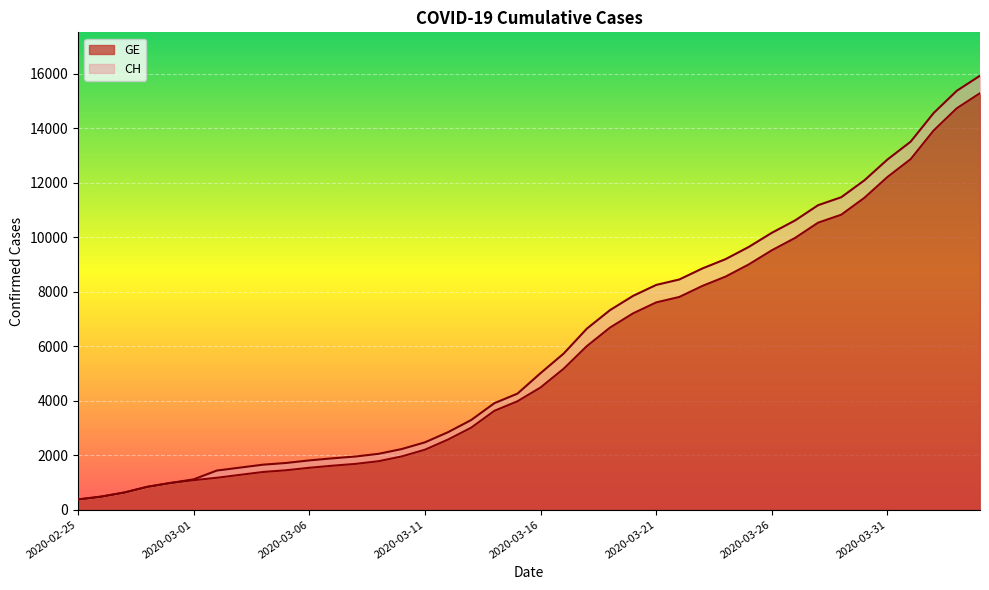

What position from the right is 2020-03-01?

35